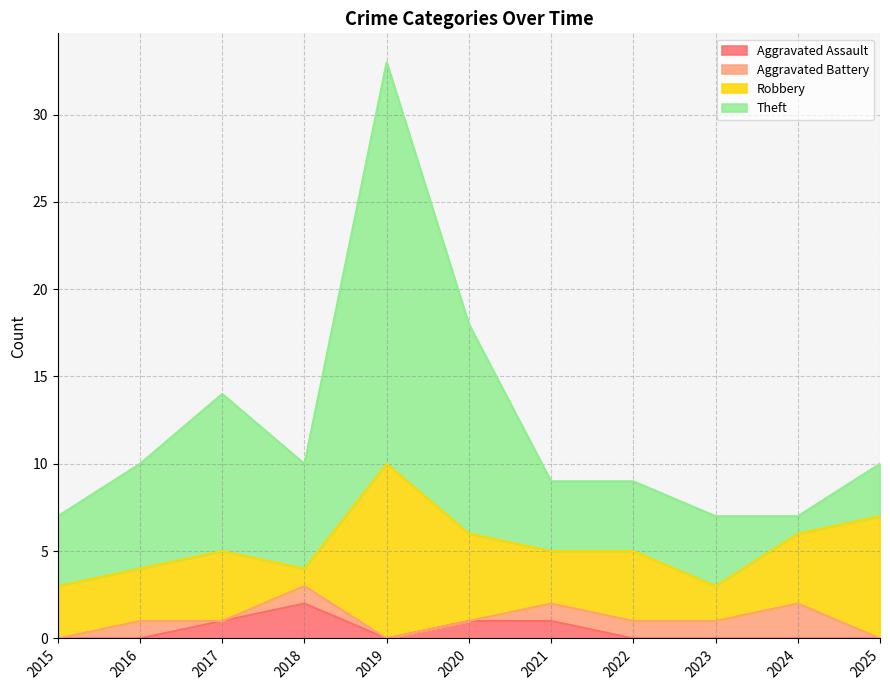

Which category has the lowest value across all series?

2015